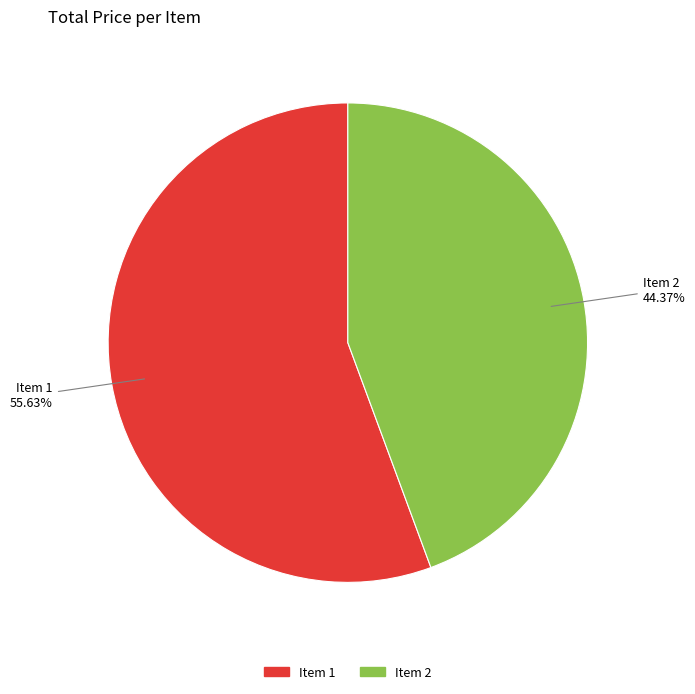

Count the number of slices in the pie.

2